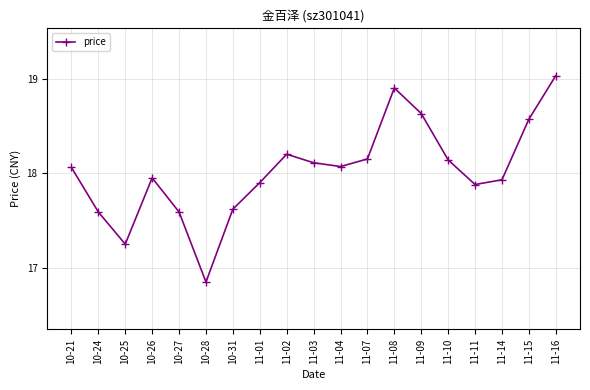

What is the label of the 5th point from the left?

10-27